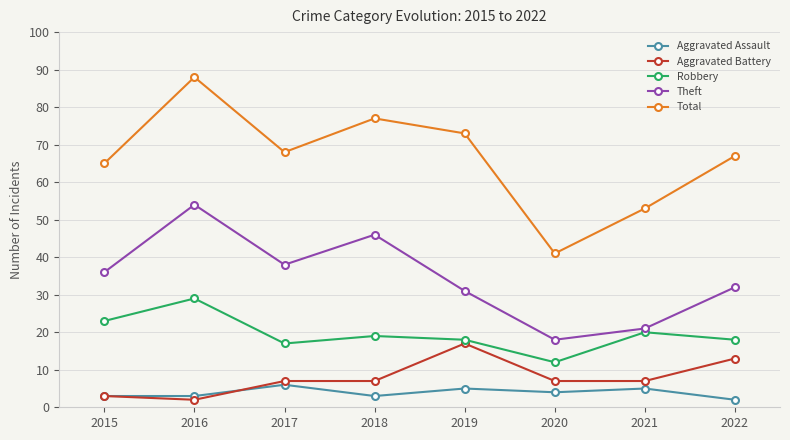

At which category does the chart reach its peak across all series?

2016